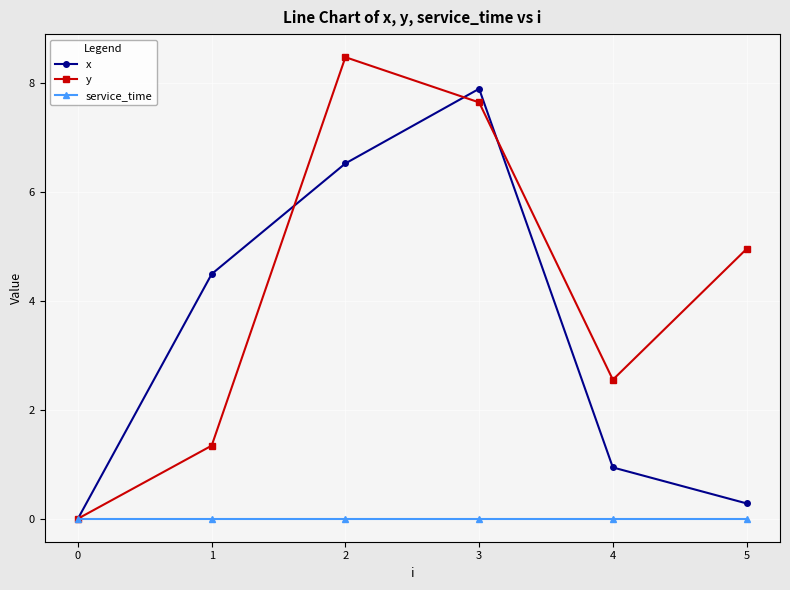

Which category has the highest value across all series?

2